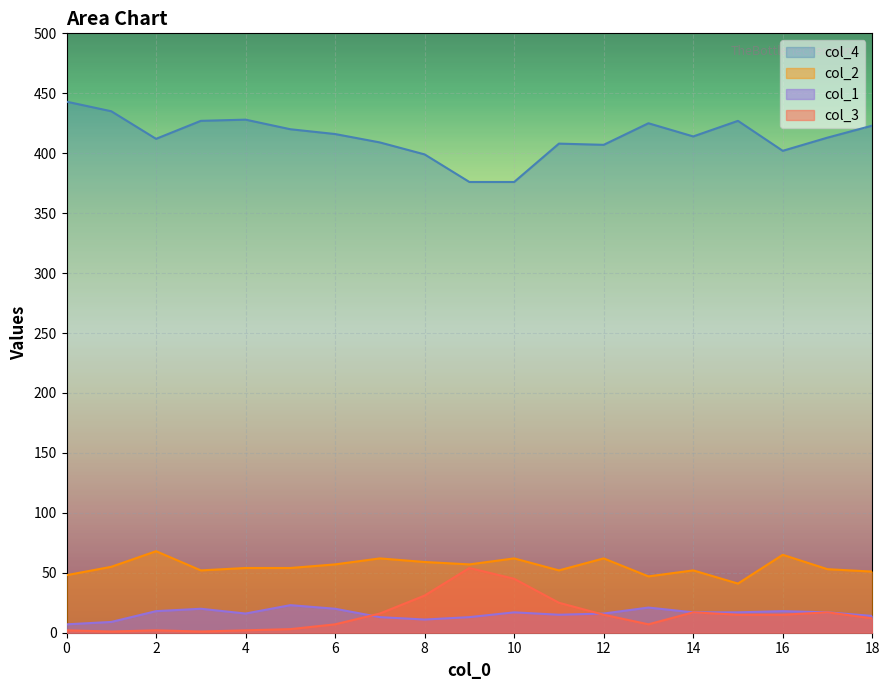

What is the maximum value for col_4?

443